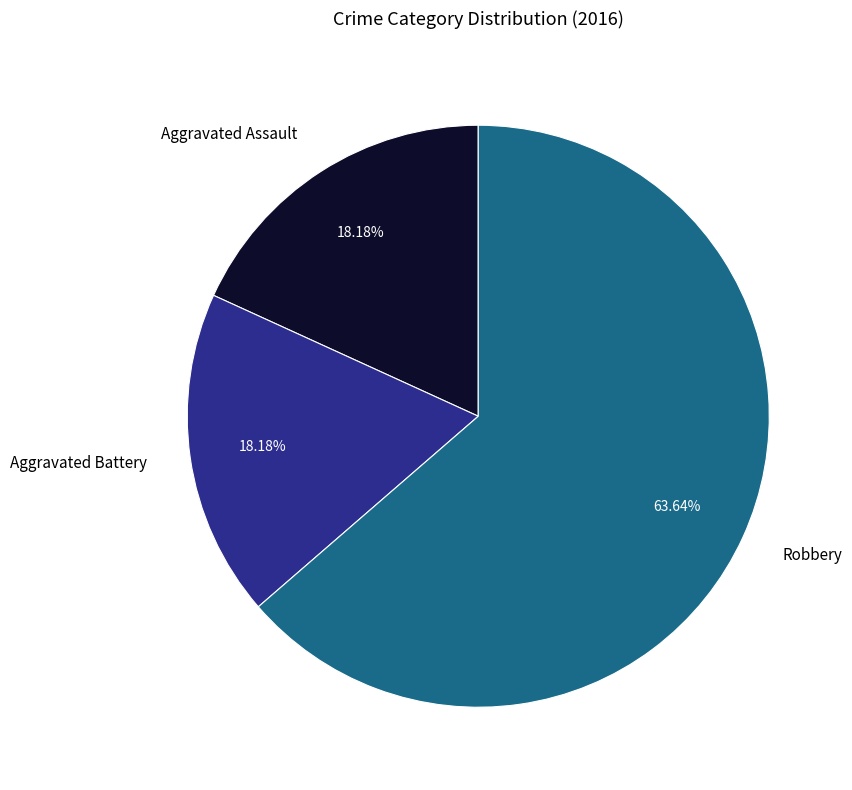

Between Robbery and Aggravated Battery, which is larger?

Robbery